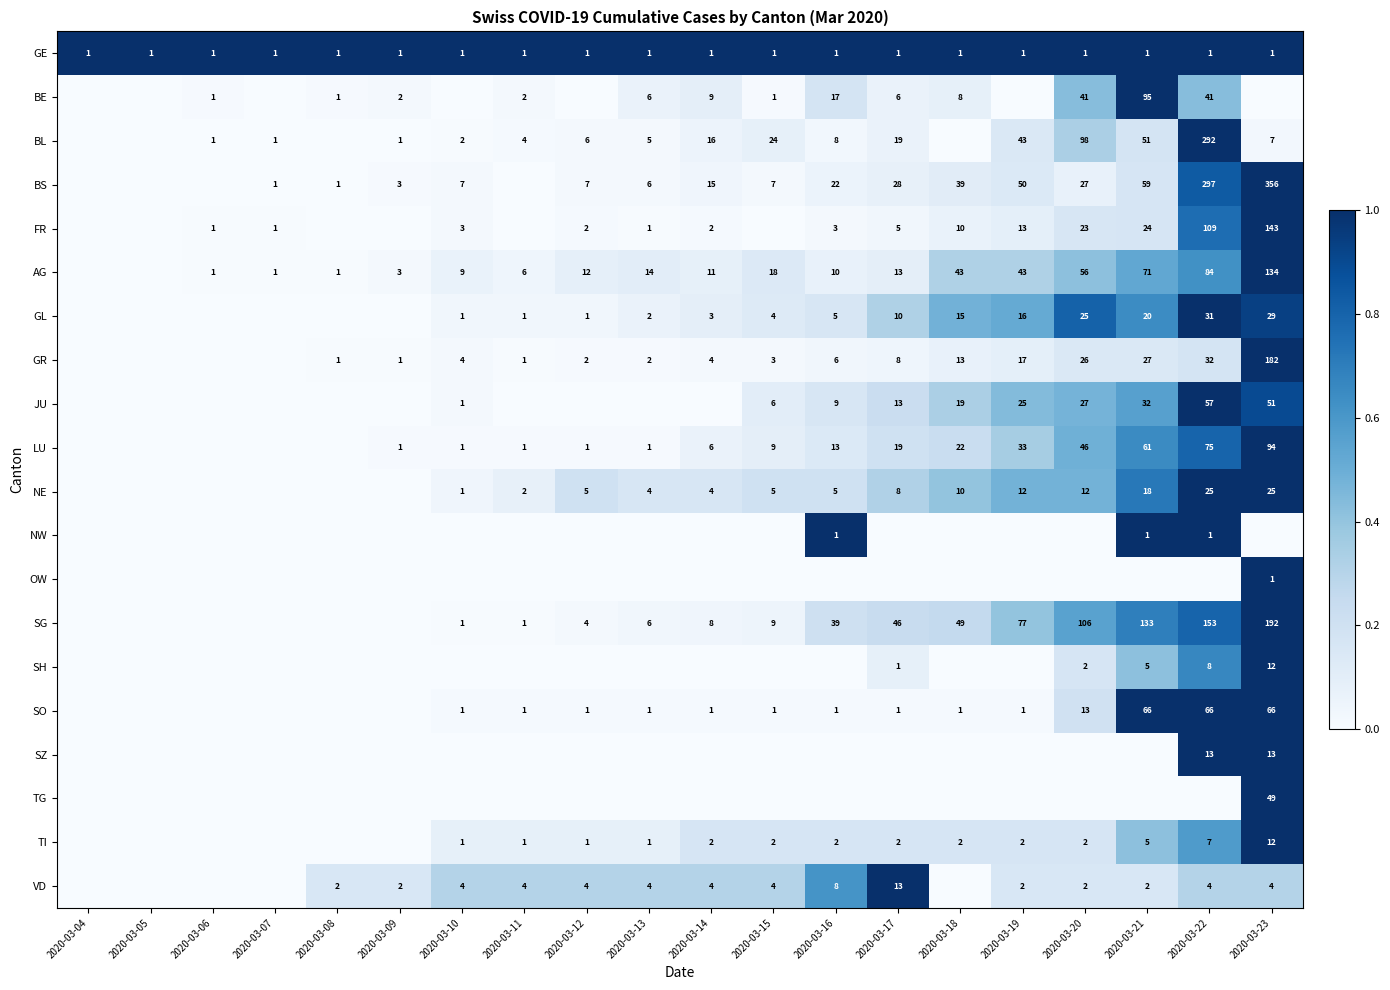

Is the value of SG at 2020-03-12 greater than the value of LU at 2020-03-16?

No